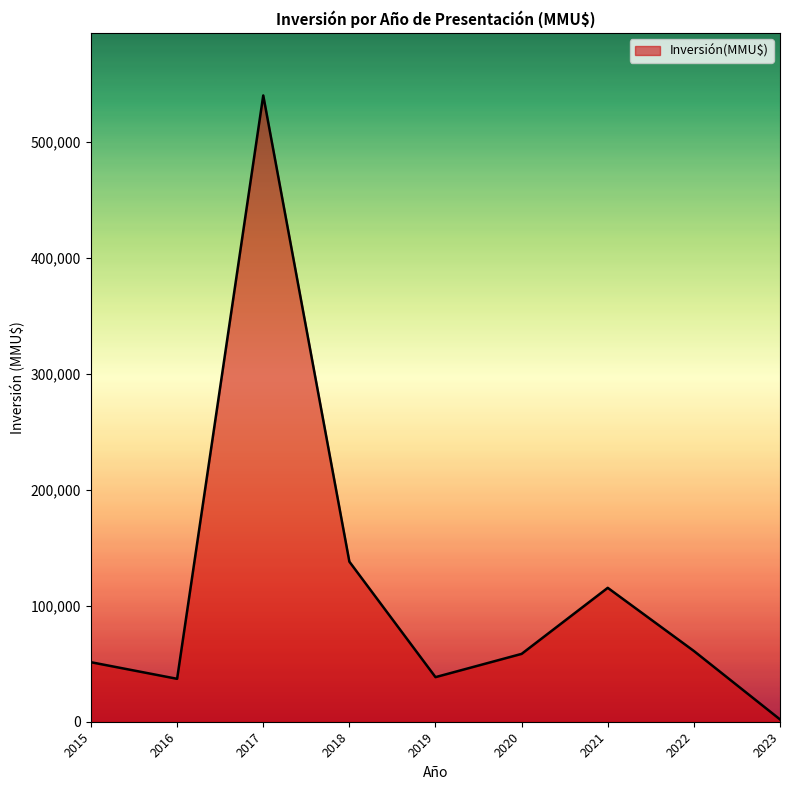

How many categories are shown in the chart?

9